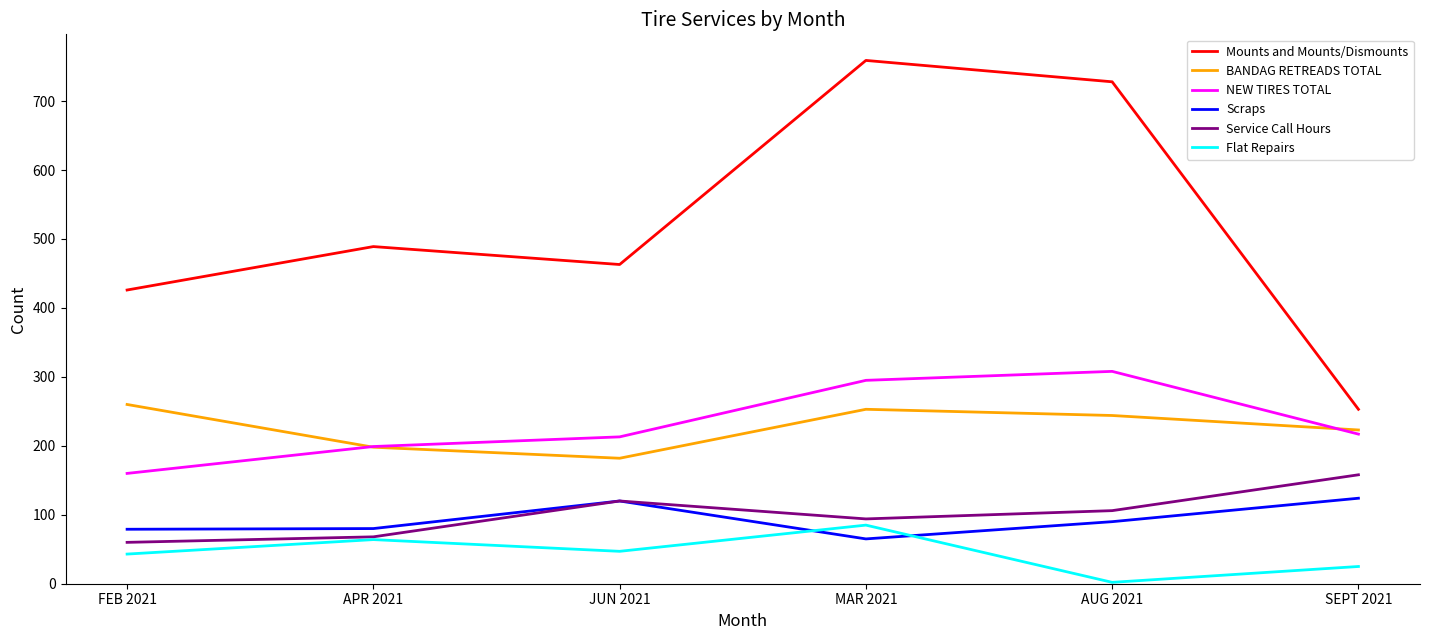

What is the sum of all Mounts and Mounts/Dismounts values?

3118